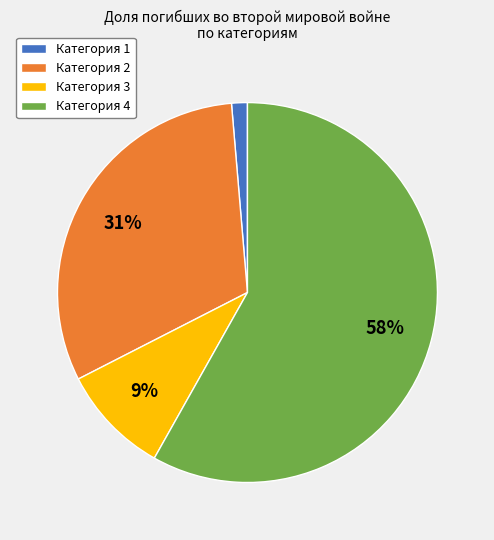

Is the sum of Категория 2 and Категория 1 greater than half?

No